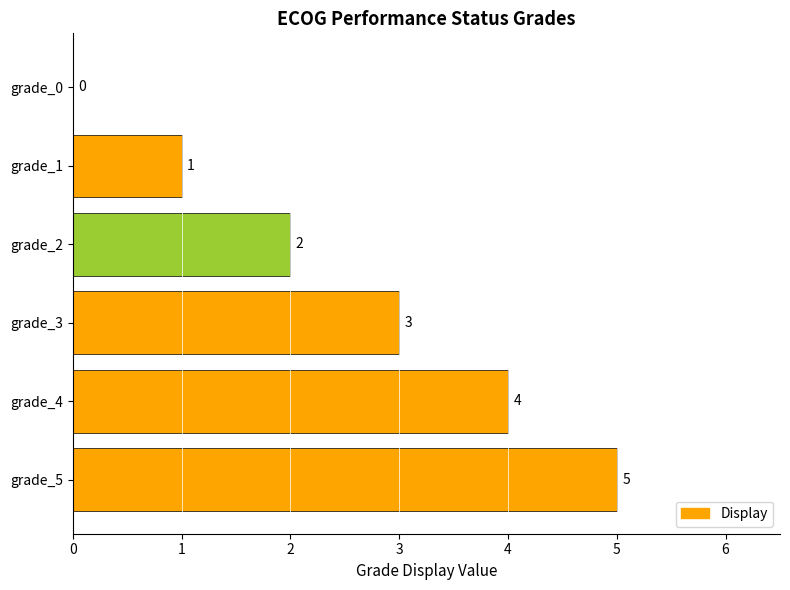

What is the greatest value displayed?

5